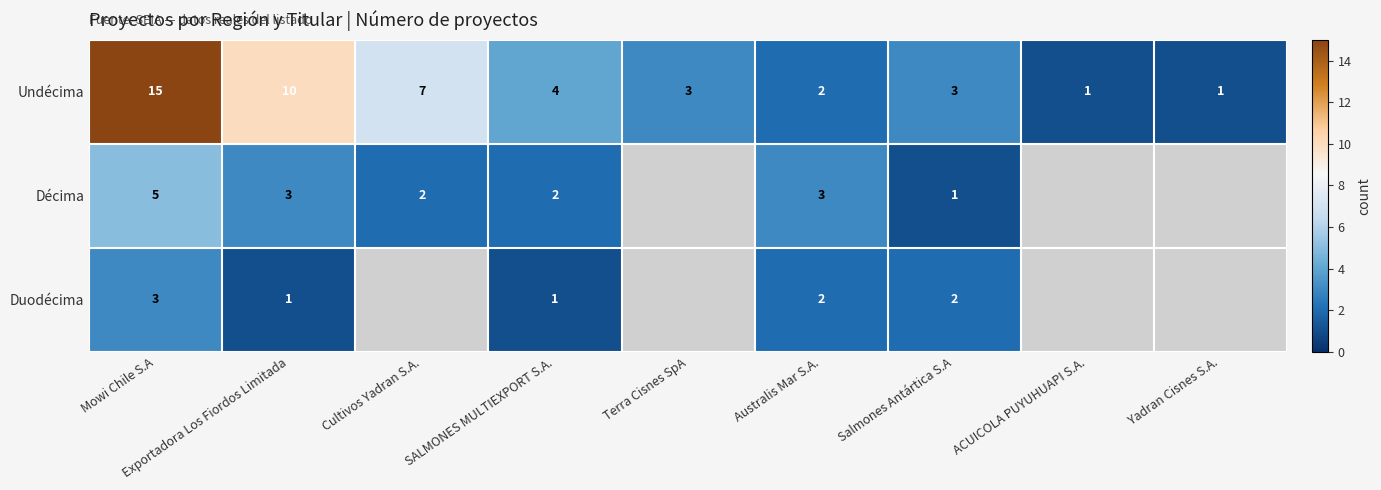

At which label does Undécima reach its peak?

Mowi Chile S.A